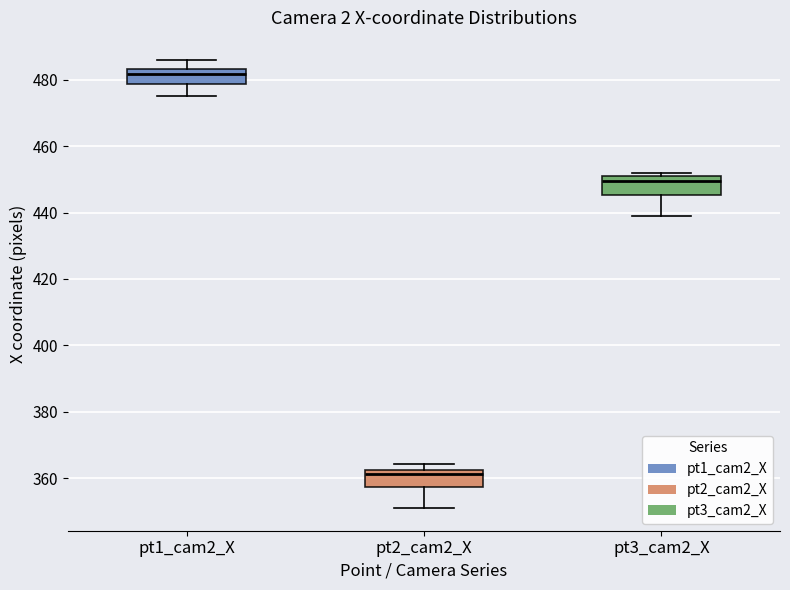

Reading left to right, transcribe this box plot: for each box, give where its median line is, the range the box spans, and where its two whiskers end, as read against the y-axis. The values are not printed on the chart, so give them approximately, as read against the axis.

pt1_cam2_X: median 482, box 478 to 484, whiskers 476 to 486
pt2_cam2_X: median 362 (just below the box's upper edge), box 358 to 362, whiskers 350 to 364
pt3_cam2_X: median 450, box 446 to 452, whiskers 438 to 452 (just above the box's upper edge)